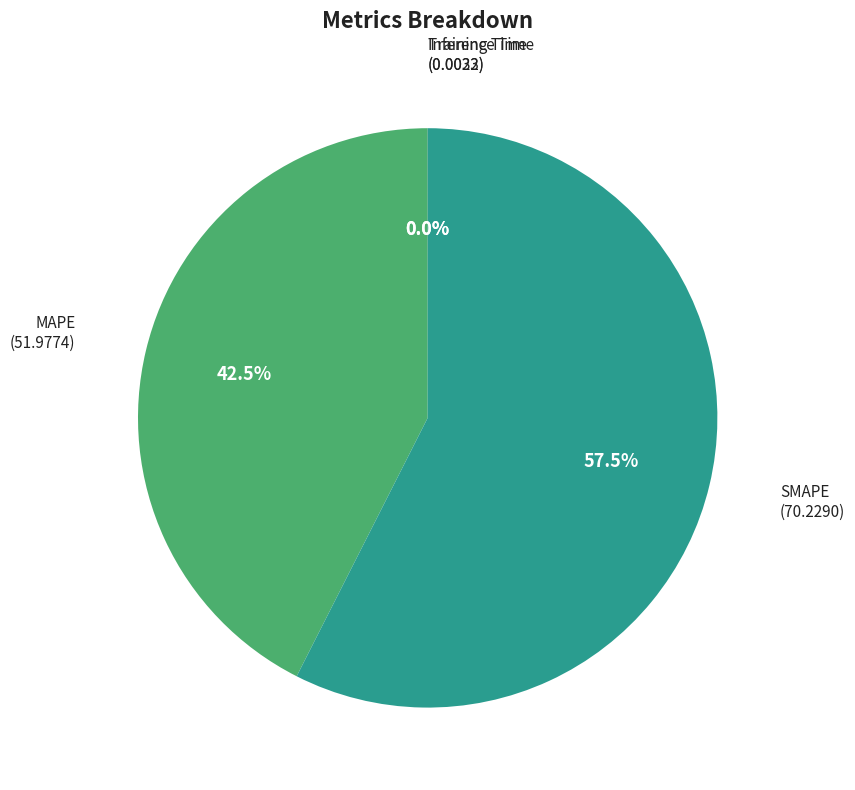

Is there any slice that represents more than half of the pie?

Yes